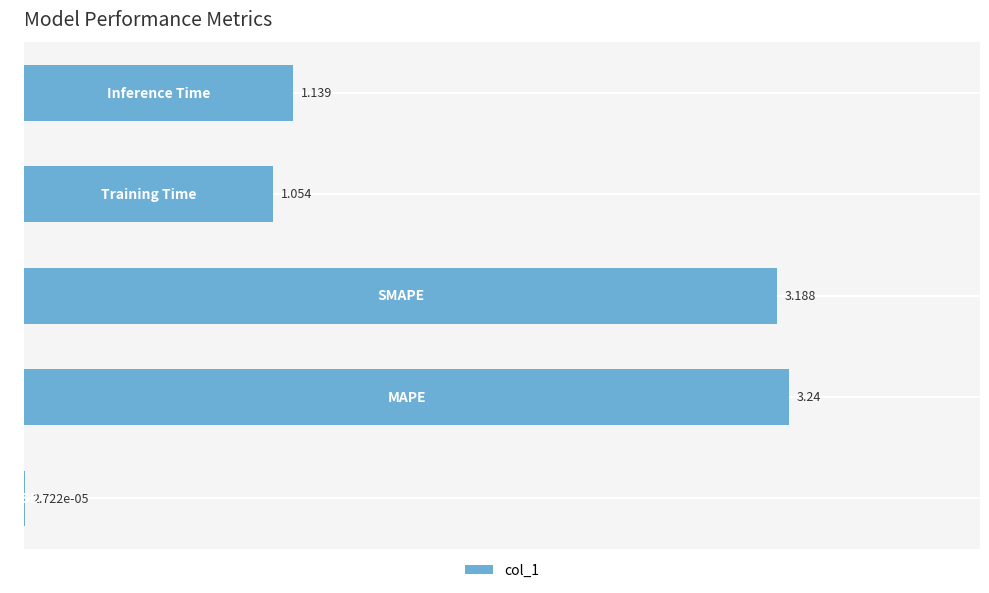

How many series are shown in this chart?

1